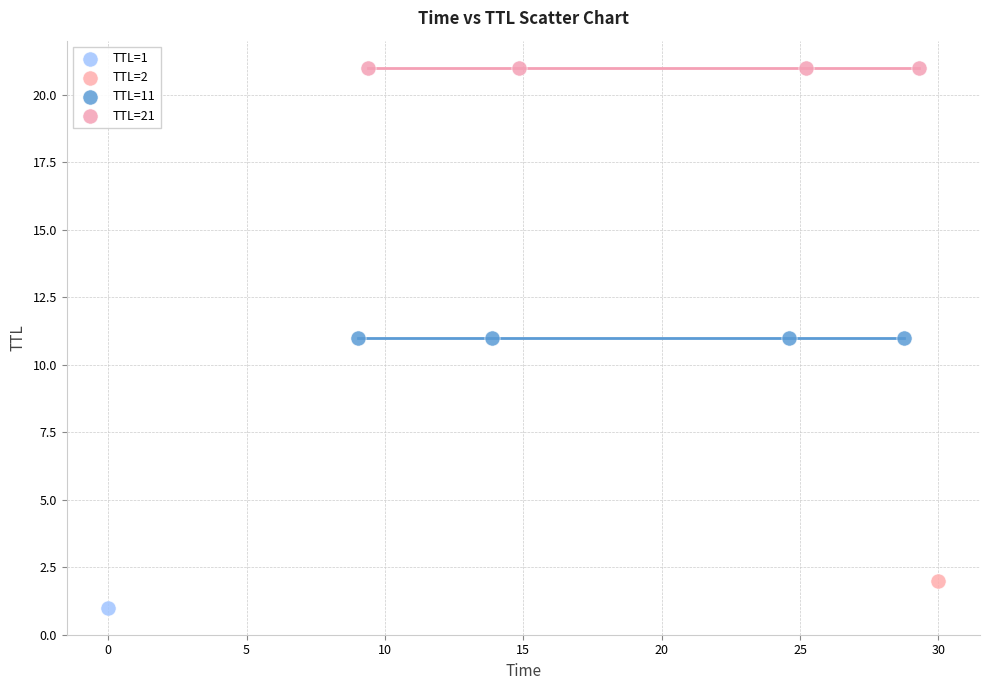

Which series contains the highest Y value?

TTL=21